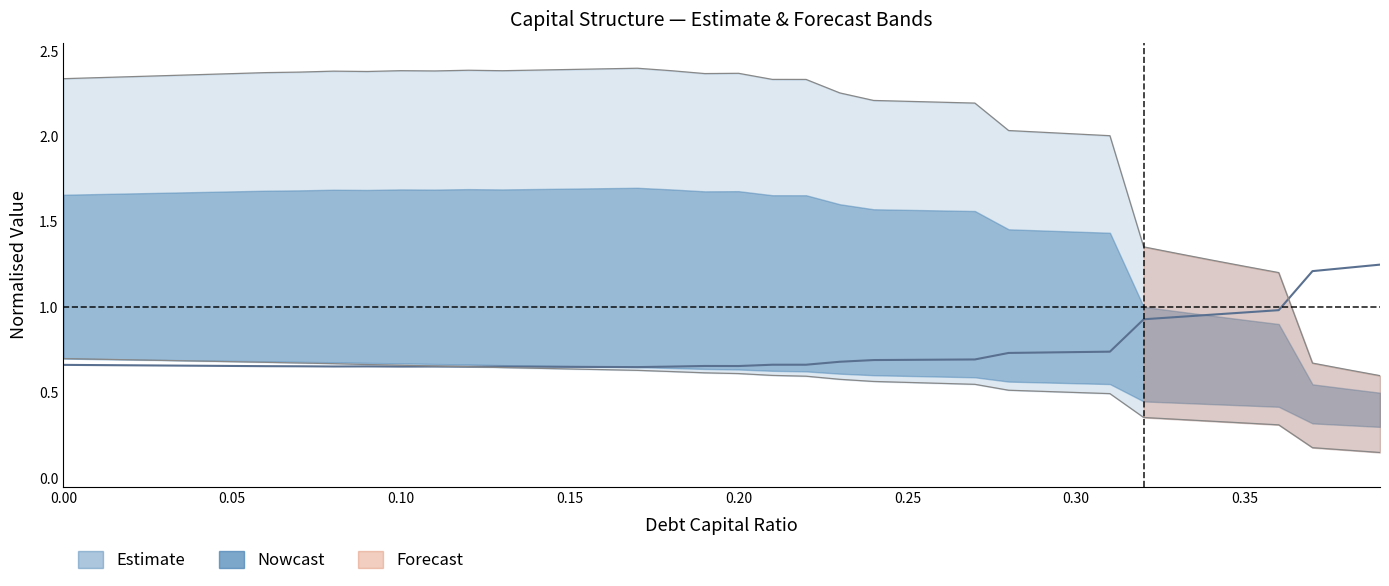

What is the value of the cost_capital point at the 18th from the left?

0.7